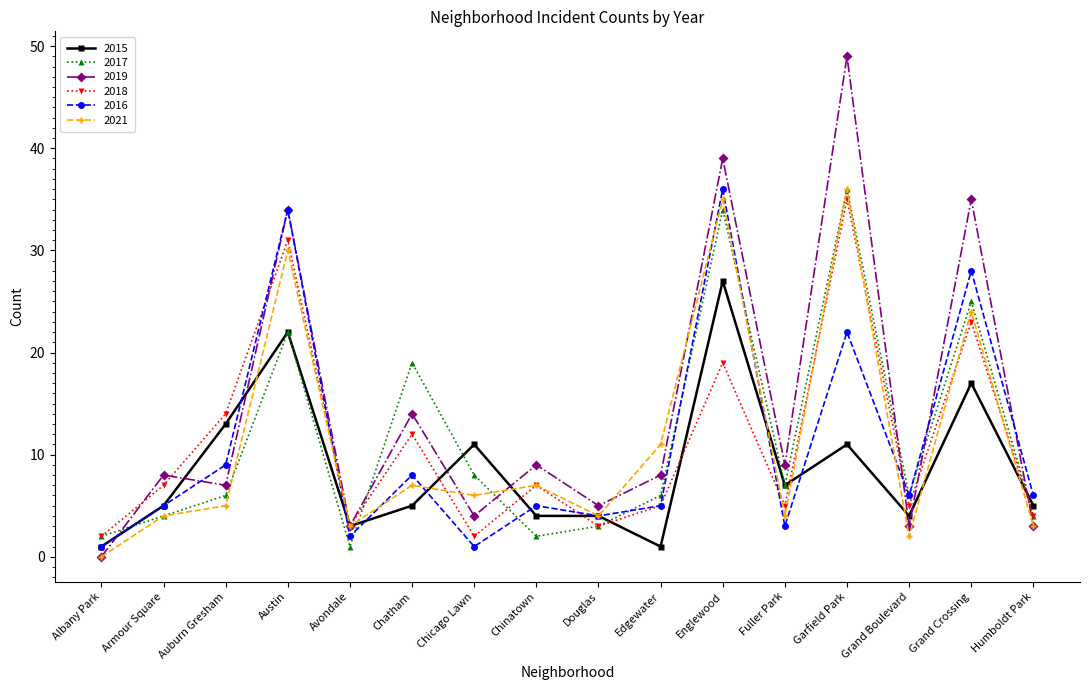

Does the chart have visible grid lines?

No